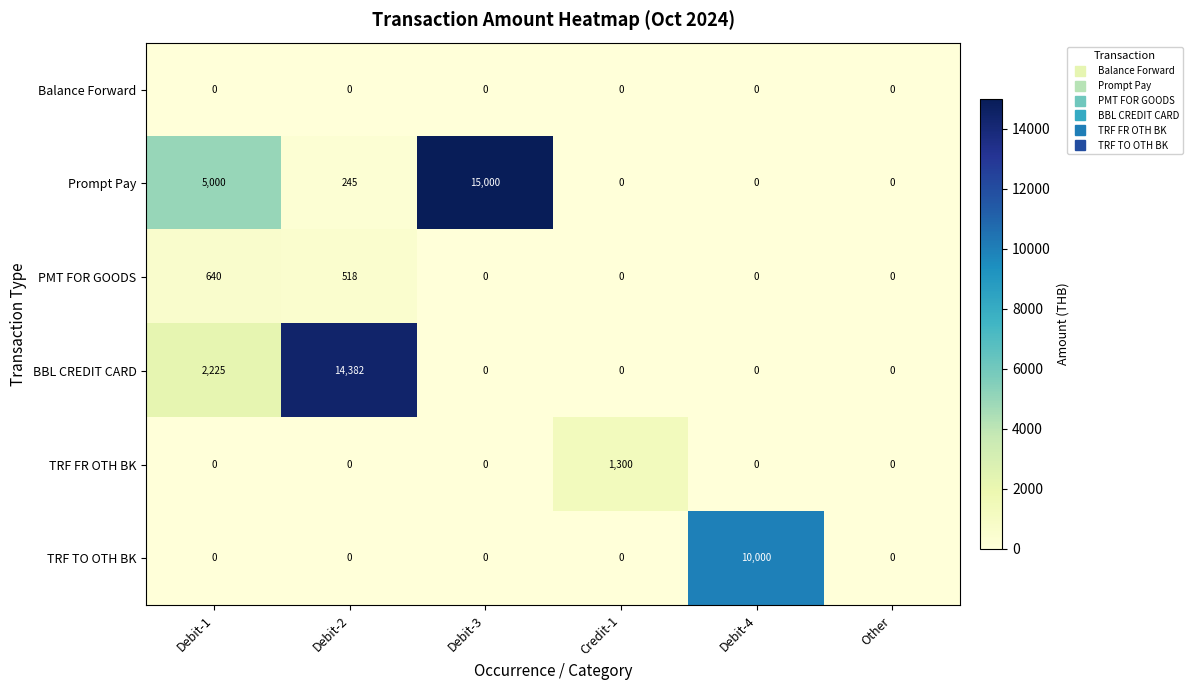

The PMT FOR GOODS series shows 0 at Other. True or false?

True